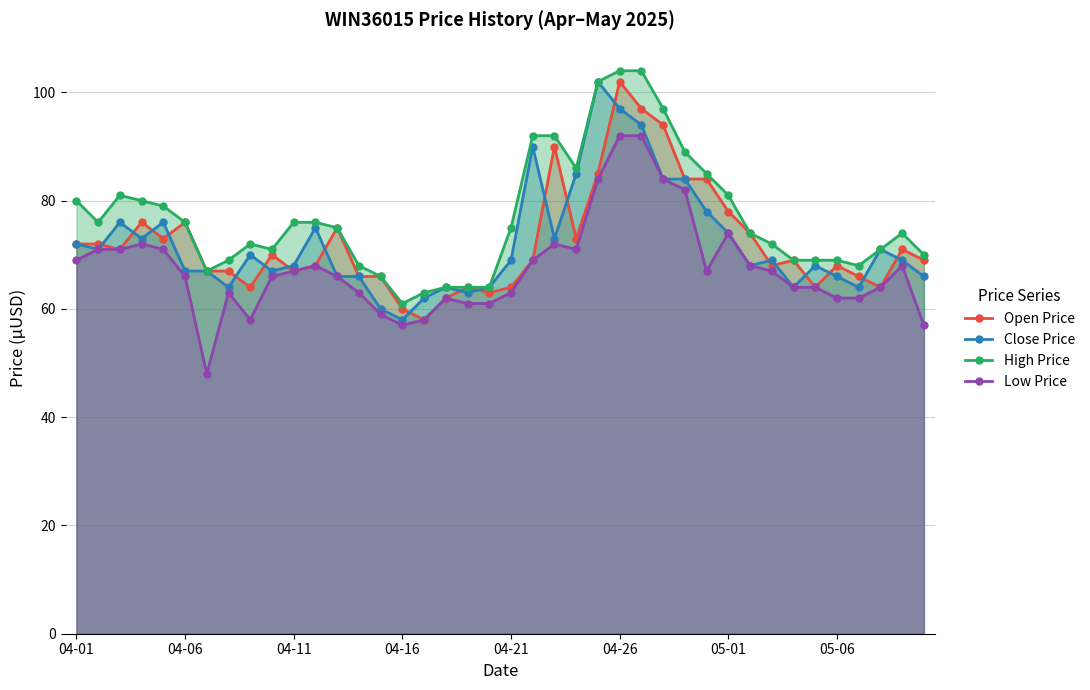

What is the sum of all Open Price values?

2890.0